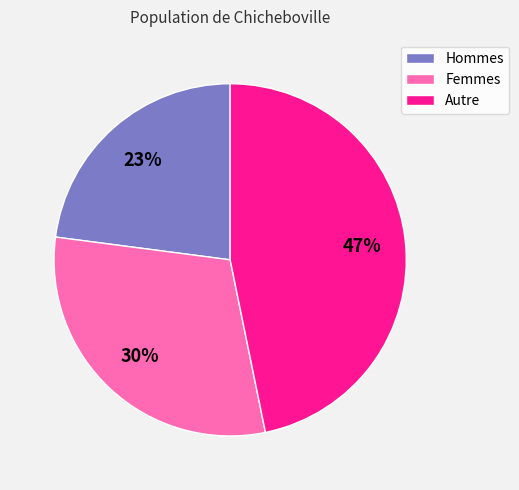

Count the number of slices in the pie.

3